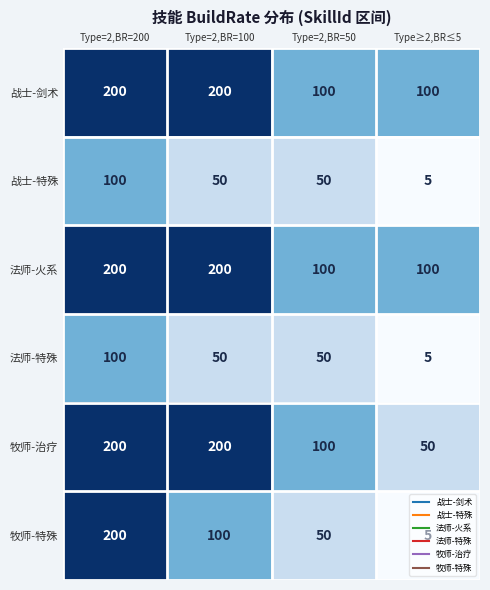

Between Type=2,BR=200 and Type=2,BR=50, which series saw the biggest shift?

牧师-特殊